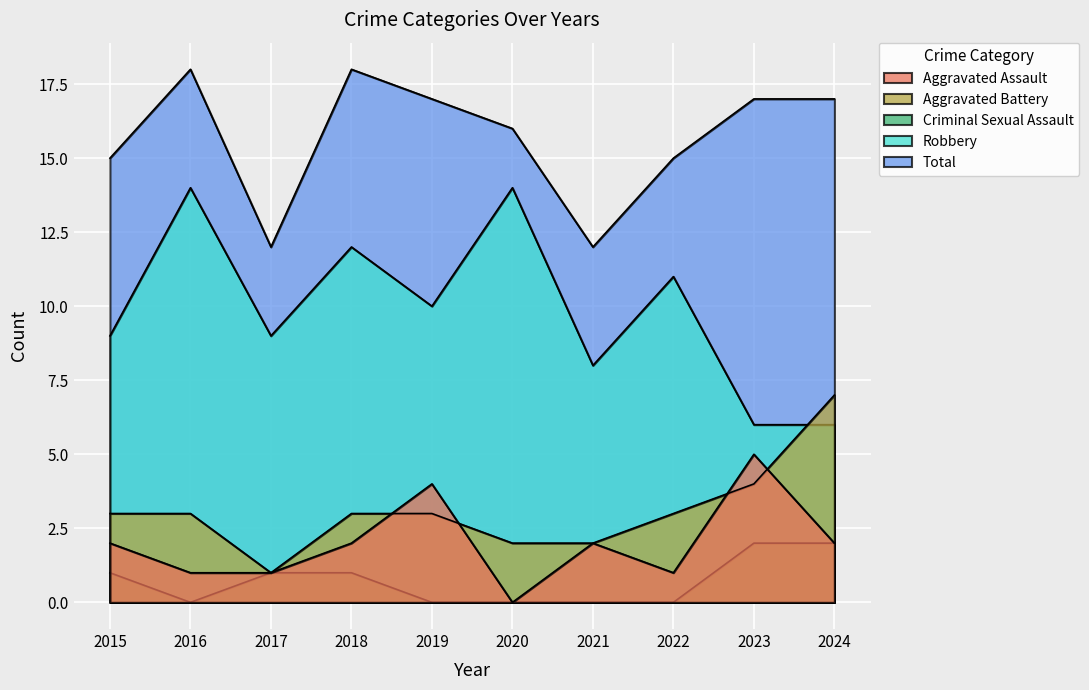

How many lines are shown in the chart?

5